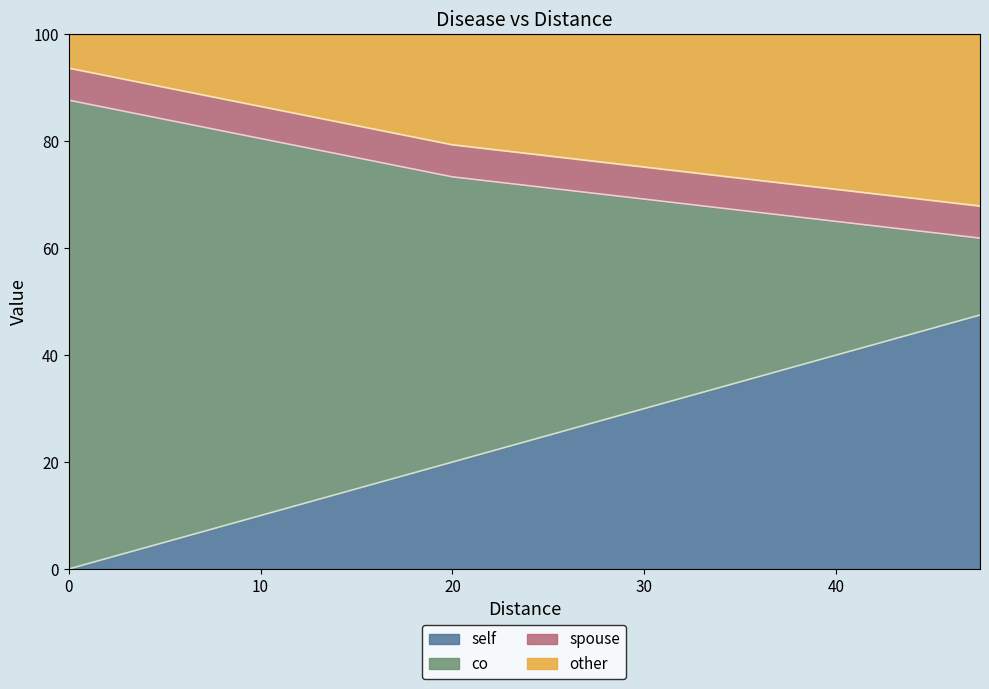

What is the value of the Distance point at the 7th from the left?

15.0